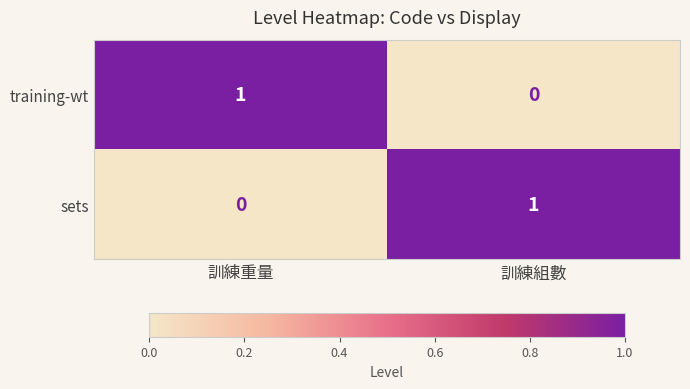

True or false: training-wt has a value of 0 at 訓練組數.

True